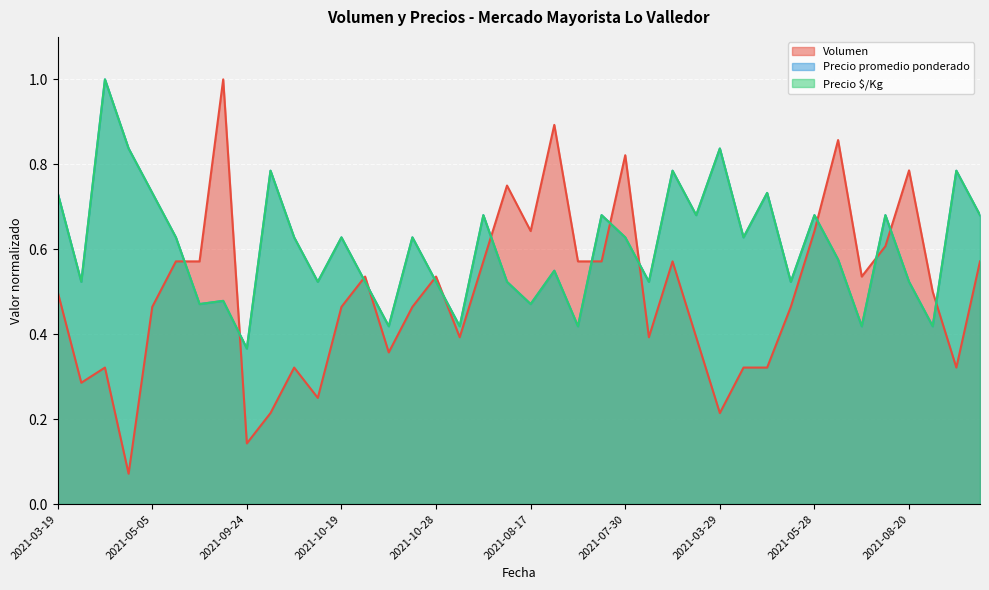

Where is Precio $/Kg nearest to the value 0?

2021-09-24